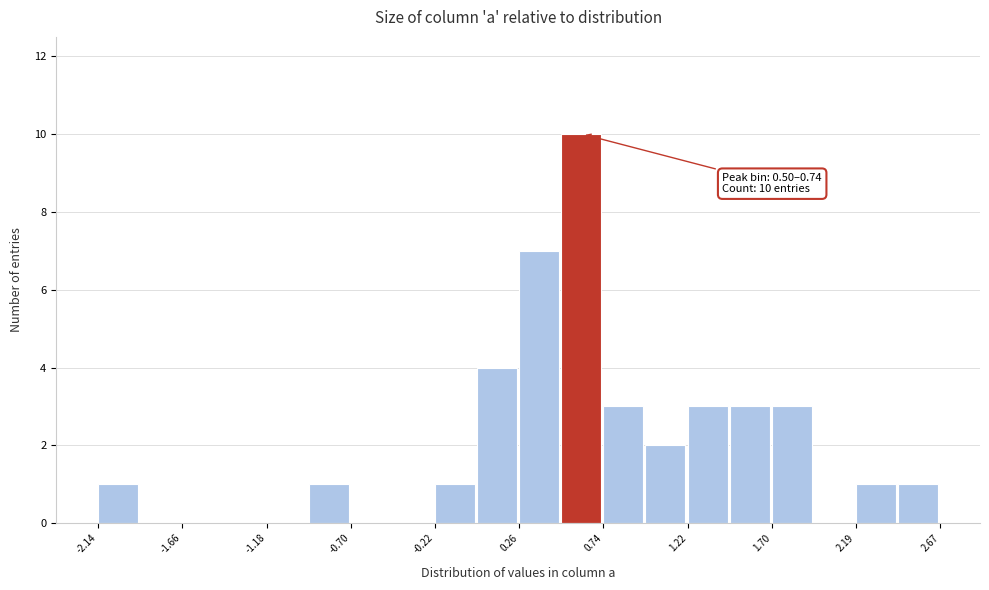

Which range on the x-axis has the tallest bar?

0.50 to 0.75